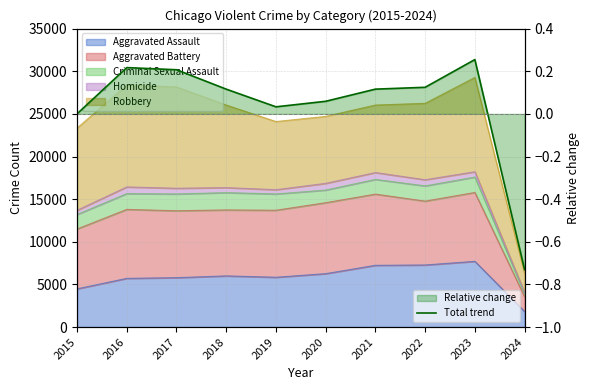

Which category has the lowest value across all series?

2024